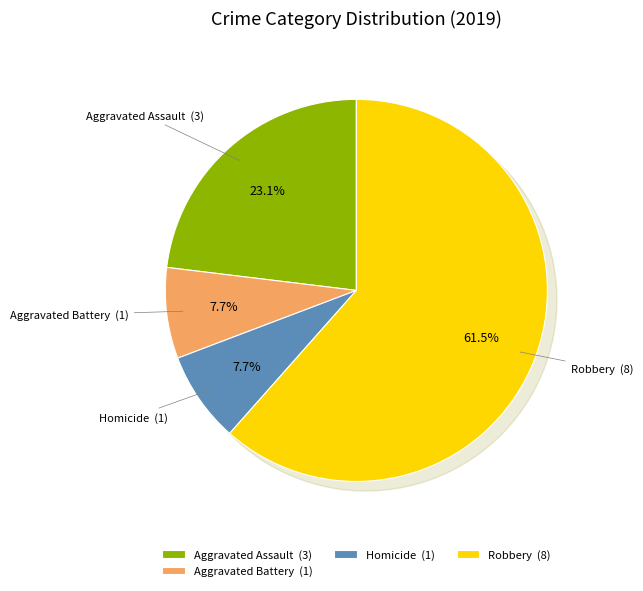

What is the total percentage of Homicide and Criminal Sexual Assault?

7.7%